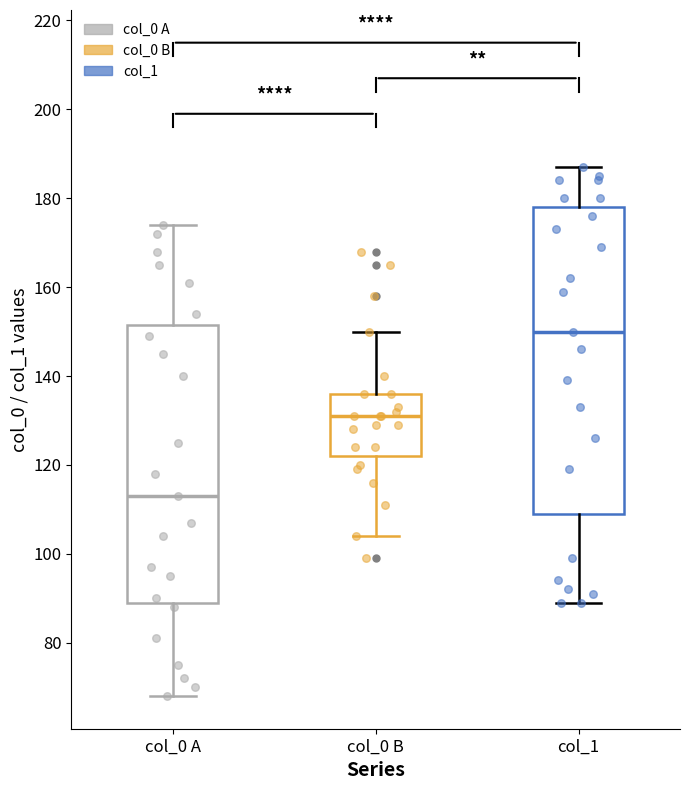

Which box's median line is the highest?

col_1